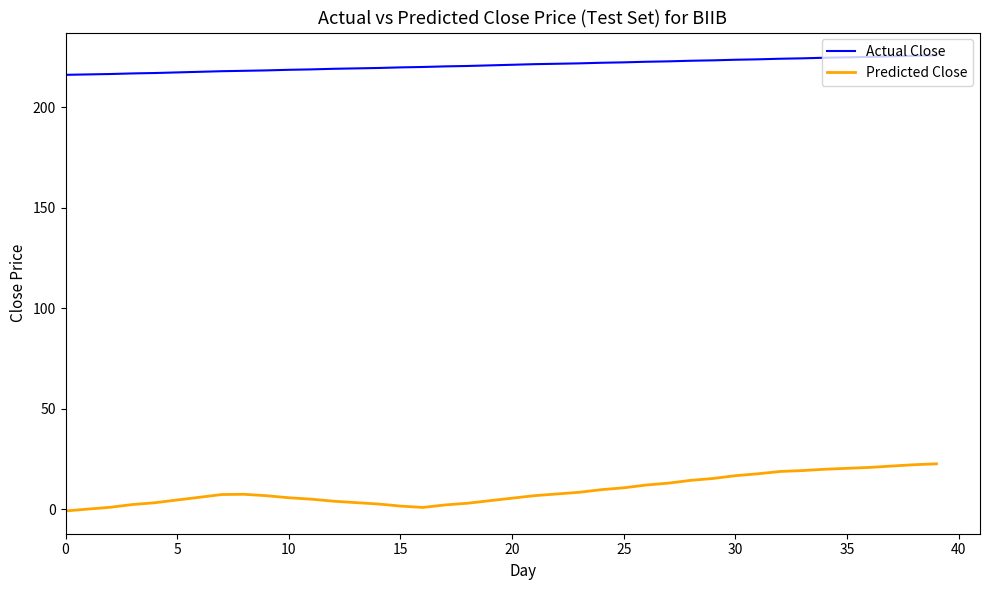

What is the sum of all Predicted Close values?

377.3